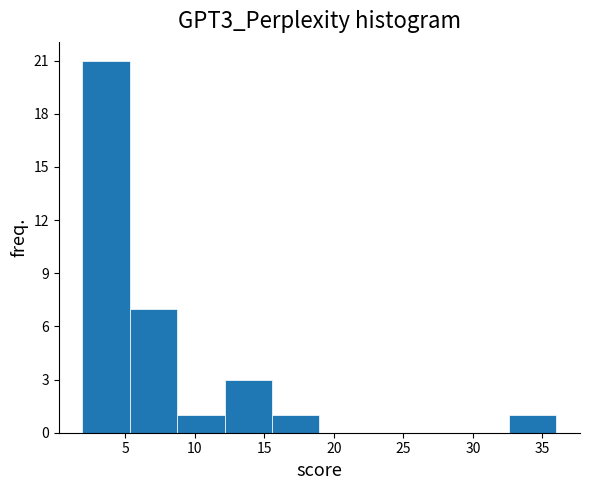

Reading left to right, list every bar in this chart as the range it spans on the x-axis followed by its height. Neither the bar edges nor the heights are printed on the chart, so give them approximately, as read against the axes.

2.0 to 5.5: 21
5.5 to 8.5: 7
8.5 to 12.0: 1
12.0 to 15.5: 3
15.5 to 19.0: 1
19.0 to 22.5: 0
22.5 to 26.0: 0
26.0 to 29.0: 0
29.0 to 32.5: 0
32.5 to 36.0: 1